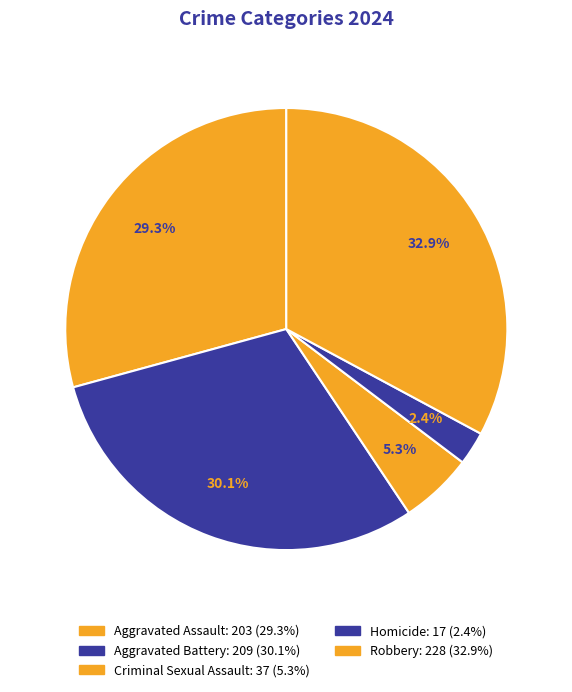

Count the number of slices in the pie.

5